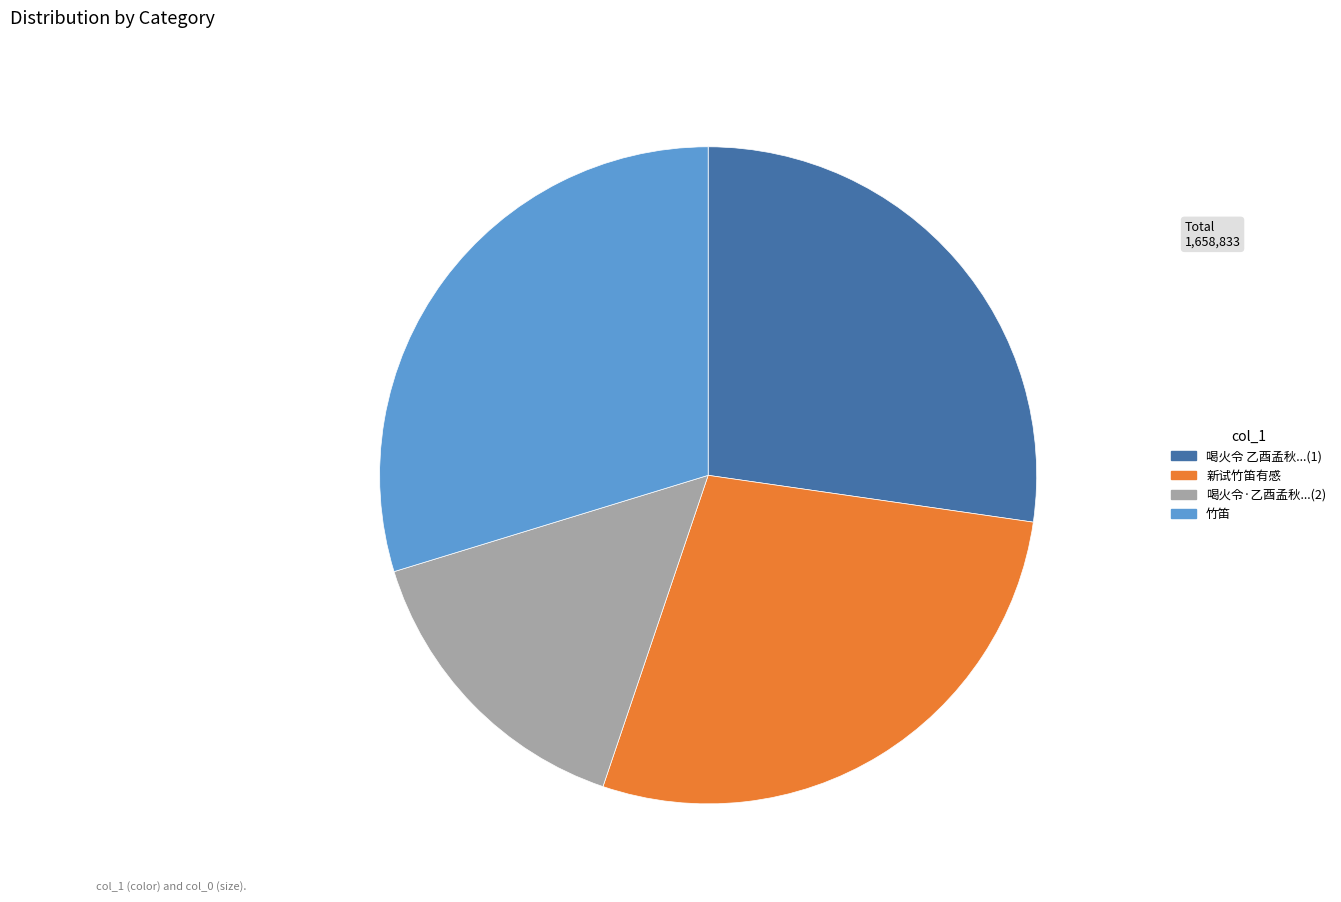

Is there any slice that represents more than half of the pie?

No